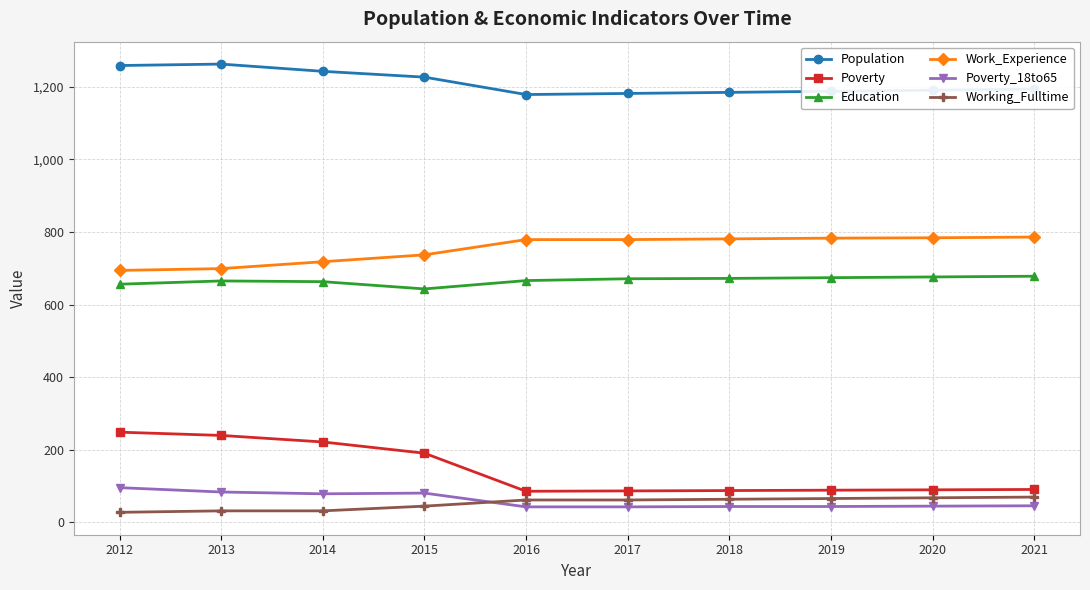

True or false: Work_Experience and Population cross at least once.

False